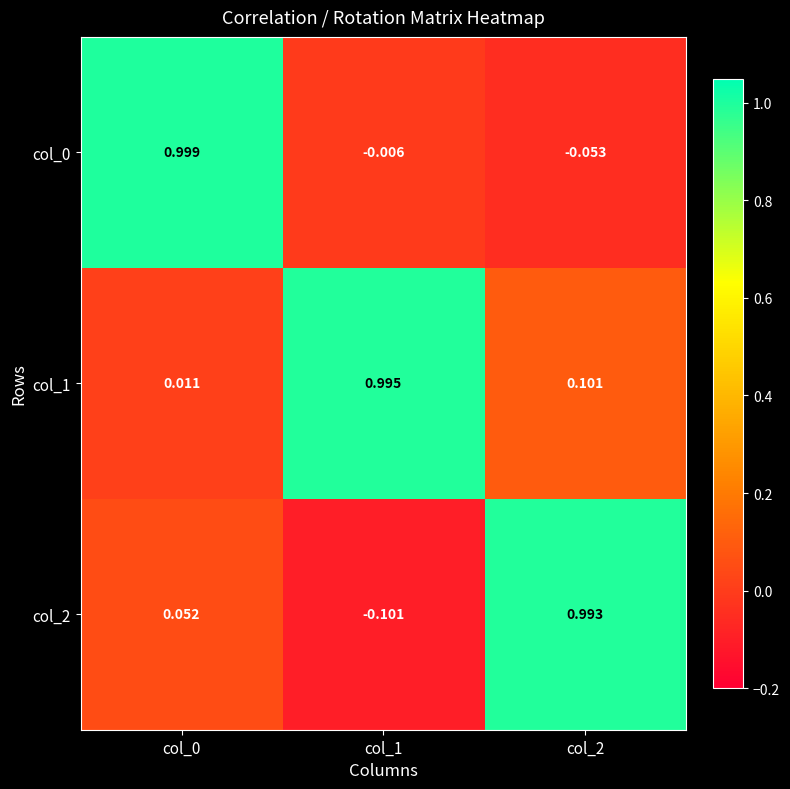

Is the value of col_1 at col_2 greater than the value of col_2 at col_2?

No